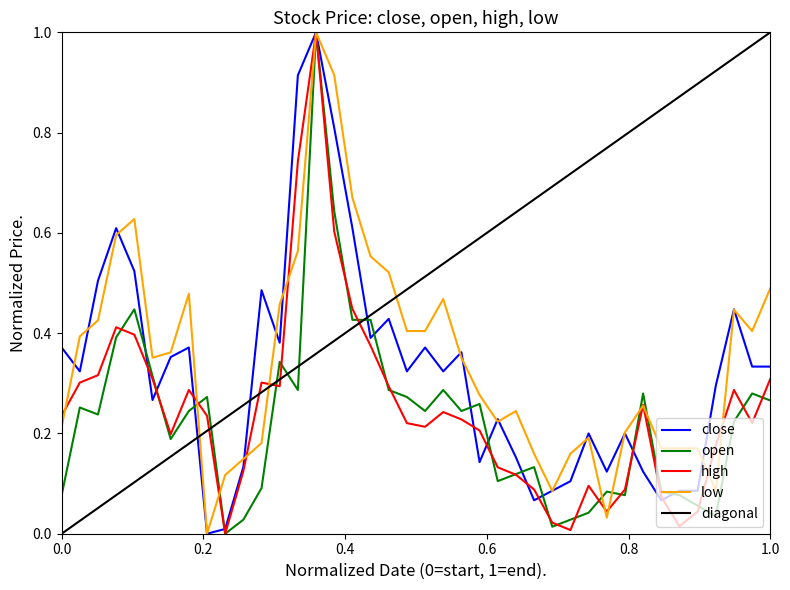

How many data points in low are above 0?

39